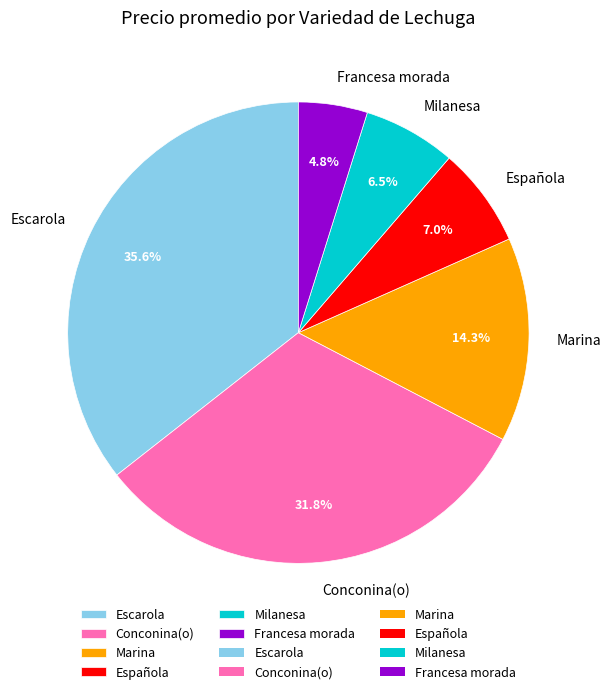

Which has a higher value, Milanesa or Escarola?

Escarola